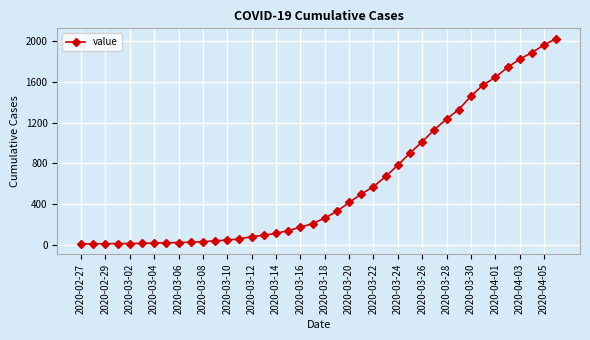

What is the sum of all values?

24344